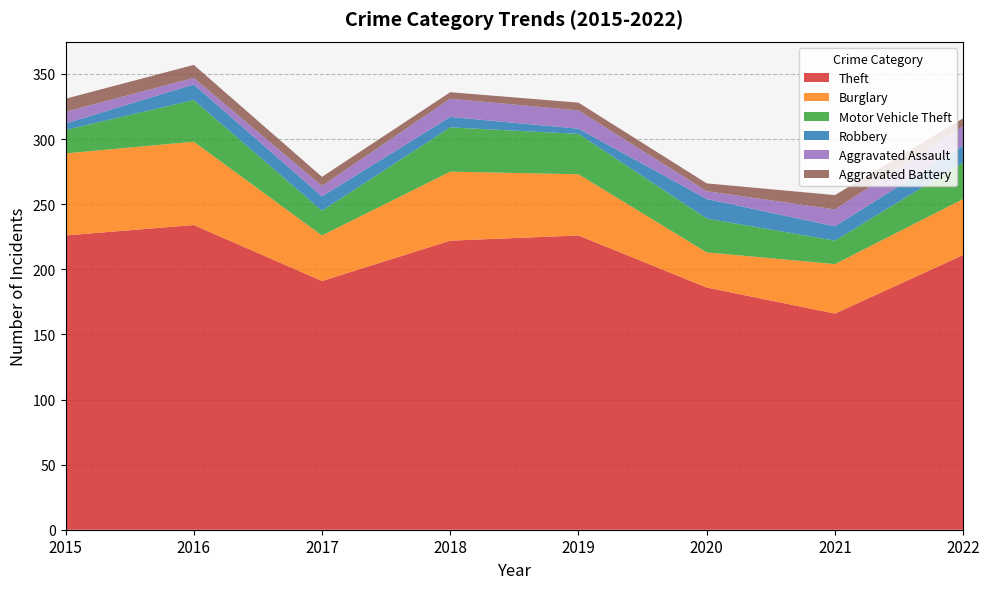

Reading right to left, extract all data points from this chart.

Theft: 2022=211	2021=166	2020=186	2019=226	2018=222	2017=191	2016=234	2015=226
Burglary: 2022=43	2021=38	2020=27	2019=47	2018=53	2017=35	2016=64	2015=63
Motor Vehicle Theft: 2022=28	2021=18	2020=26	2019=31	2018=34	2017=19	2016=32	2015=18
Robbery: 2022=13	2021=11	2020=15	2019=4	2018=8	2017=11	2016=12	2015=5
Aggravated Assault: 2022=15	2021=13	2020=6	2019=14	2018=14	2017=8	2016=5	2015=9
Aggravated Battery: 2022=6	2021=11	2020=6	2019=6	2018=5	2017=7	2016=10	2015=10